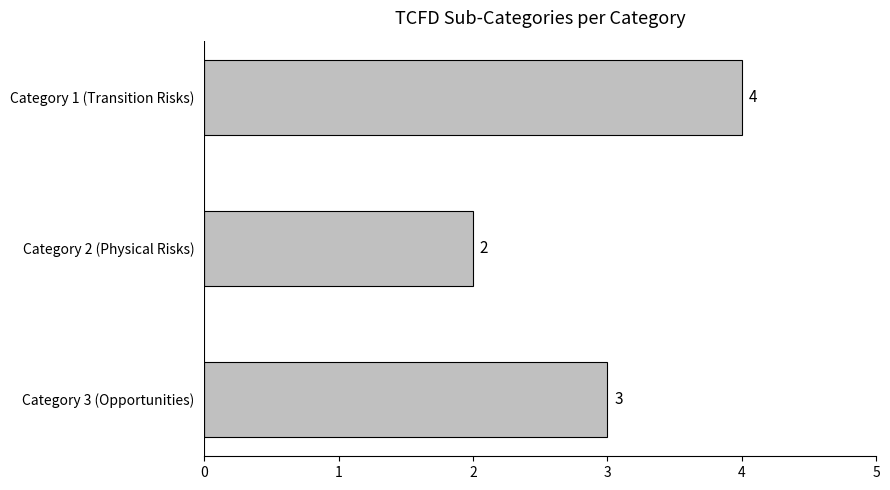

At which label is the value closest to 3?

Category 3 (Opportunities)